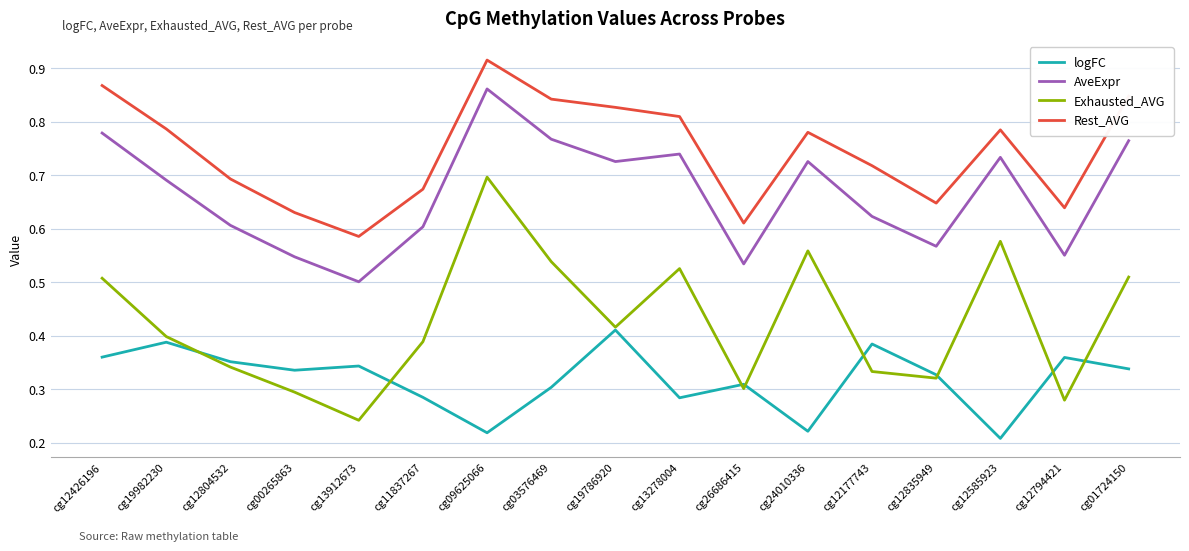

How many distinct data groups are displayed?

4